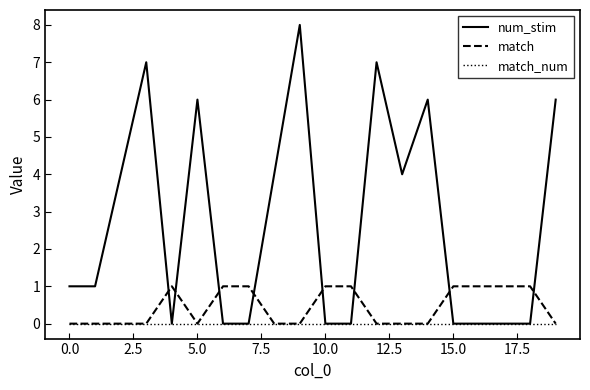

What is the maximum value shown in the chart?

8